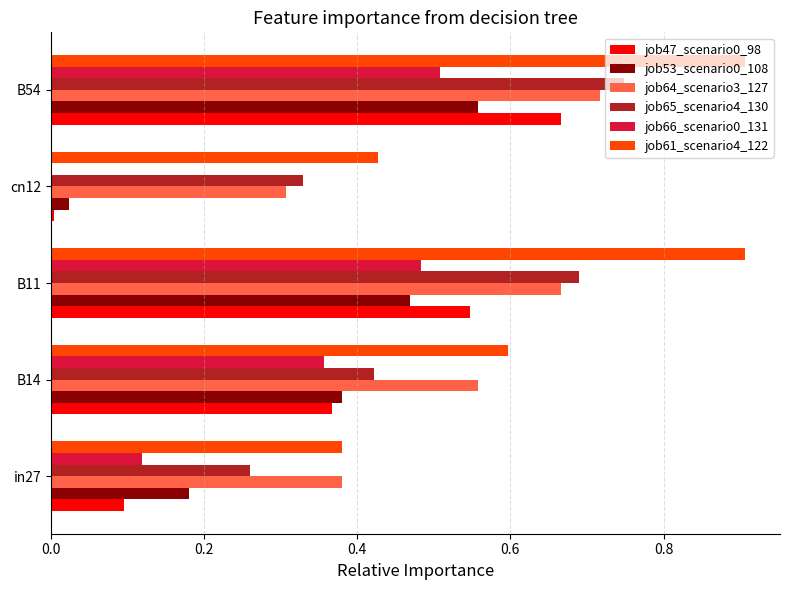

The job65_scenario4_130 series shows 0.2 at B11. True or false?

False